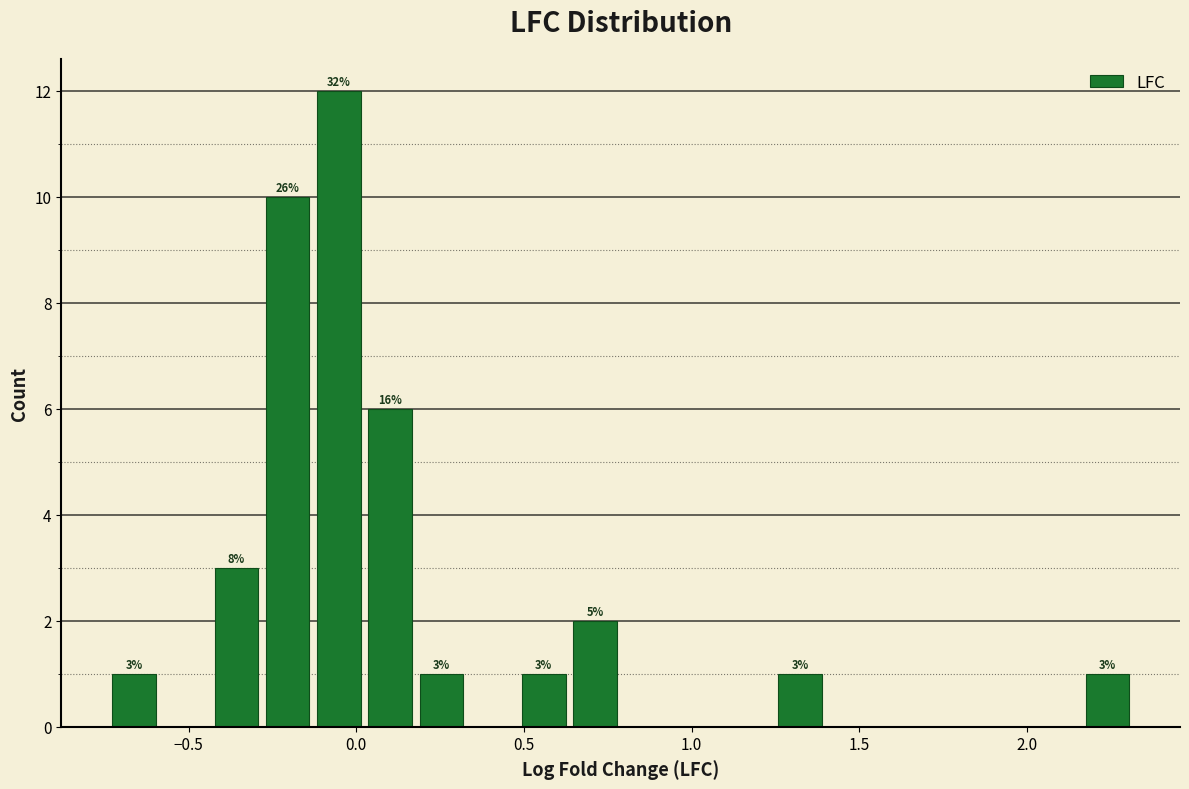

Read against the x-axis, roughly where is the centre of the tallest bar?

-0.05